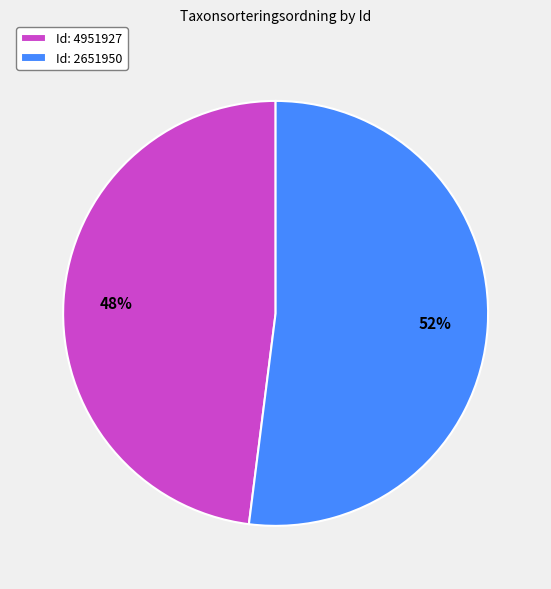

Between Id: 4951927 and Id: 2651950, which is larger?

Id: 2651950